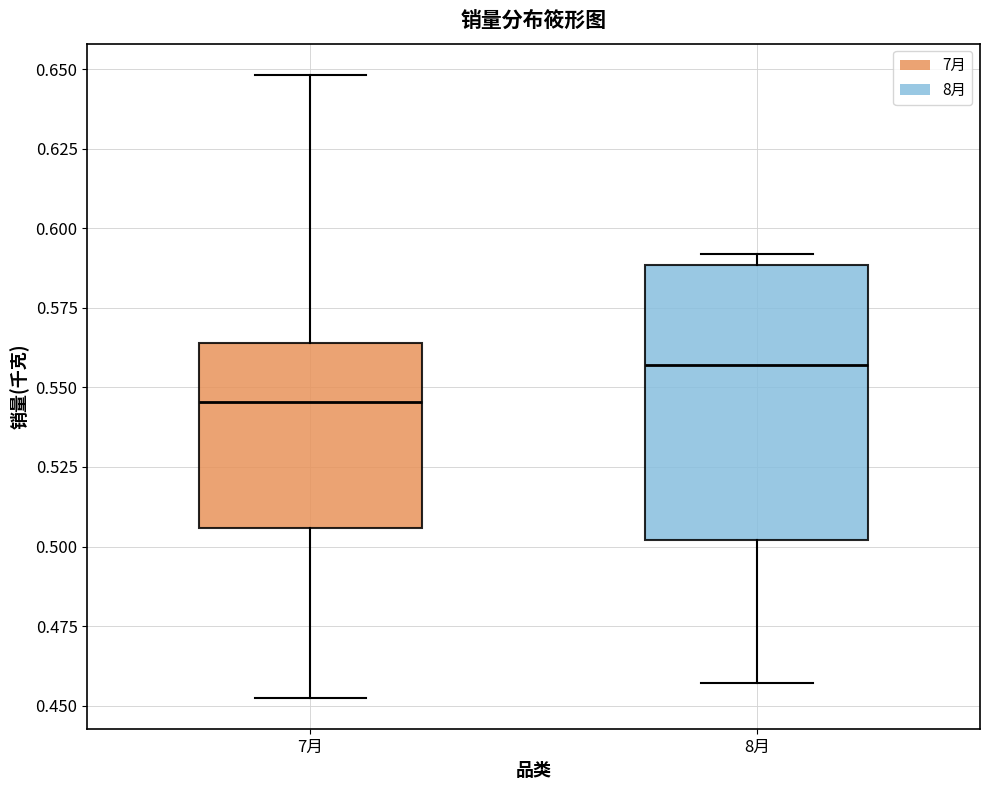

Where does the median line of the box for 7月 sit on the y-axis? The values are not printed on the chart, so give them approximately, as read against the axis.

0.545